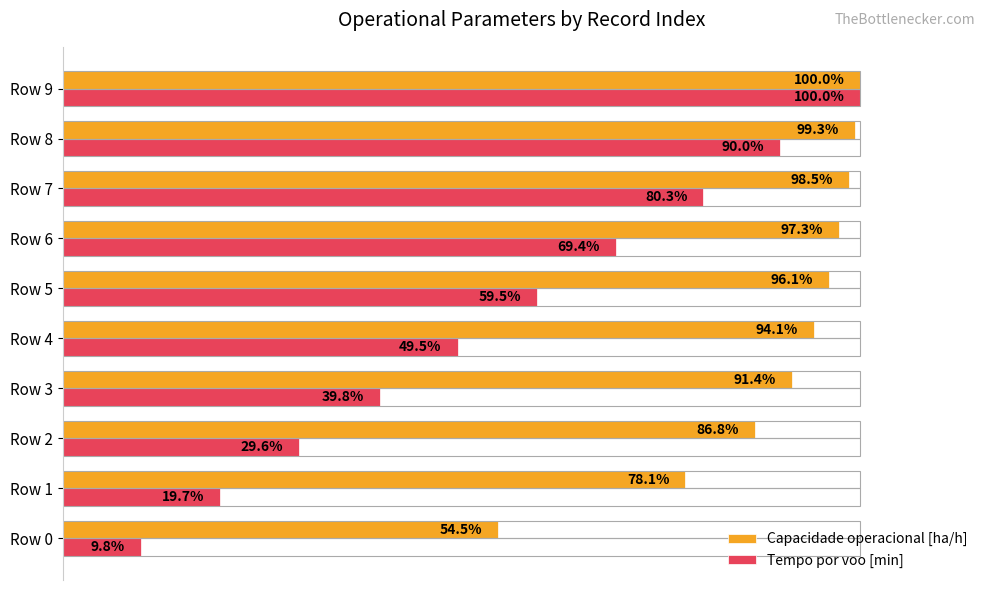

Rank the categories by Capacidade operacional [ha/h] value from highest to lowest.

Row 9, Row 8, Row 7, Row 6, Row 5, Row 4, Row 3, Row 2, Row 1, Row 0